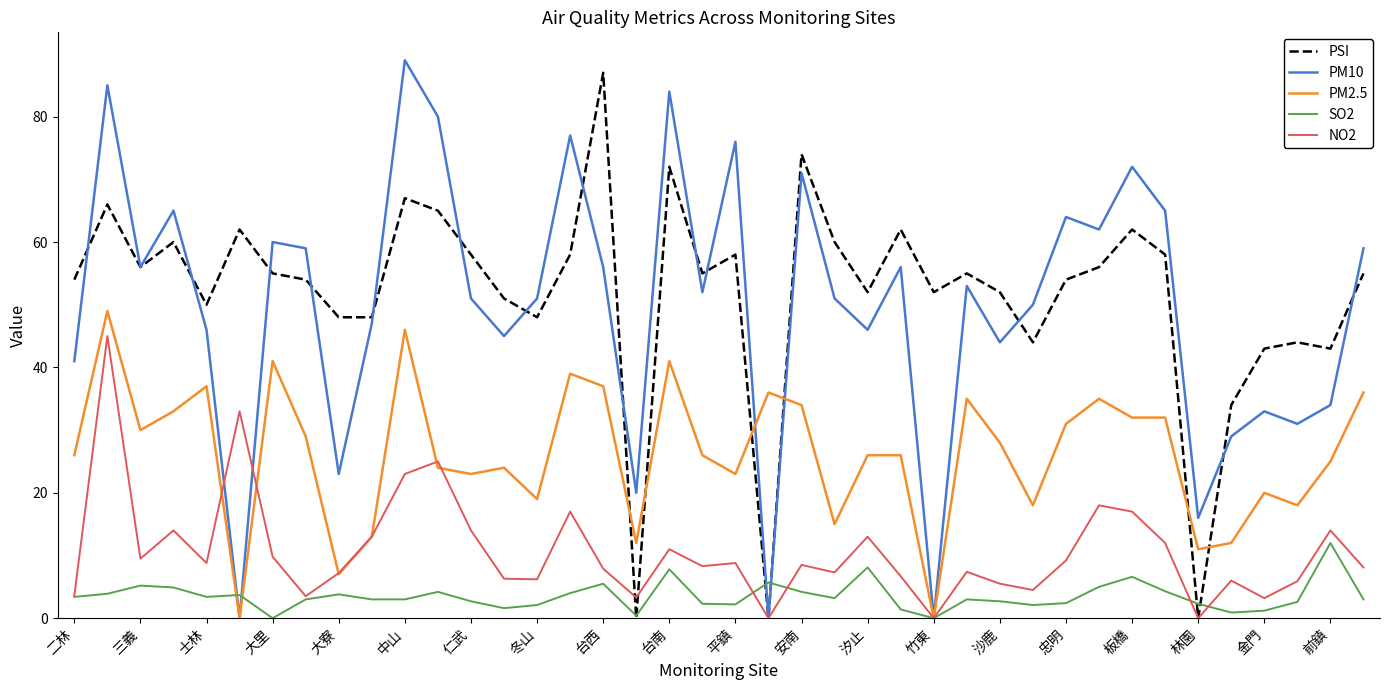

True or false: PM2.5 and PSI cross at least once.

True